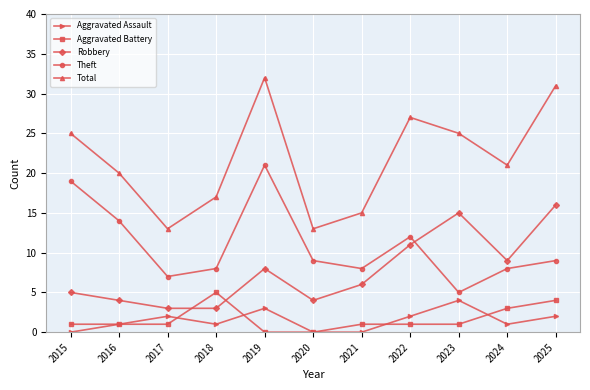

Where is the first local maximum for Theft?

2019